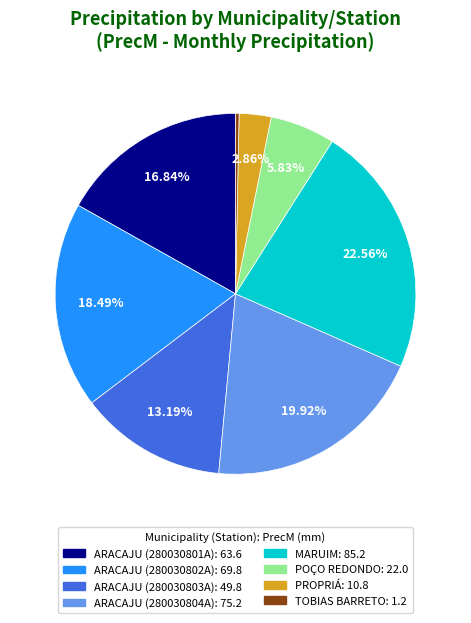

The ARACAJU (280030803A) slice represents 1% of the pie. True or false?

False